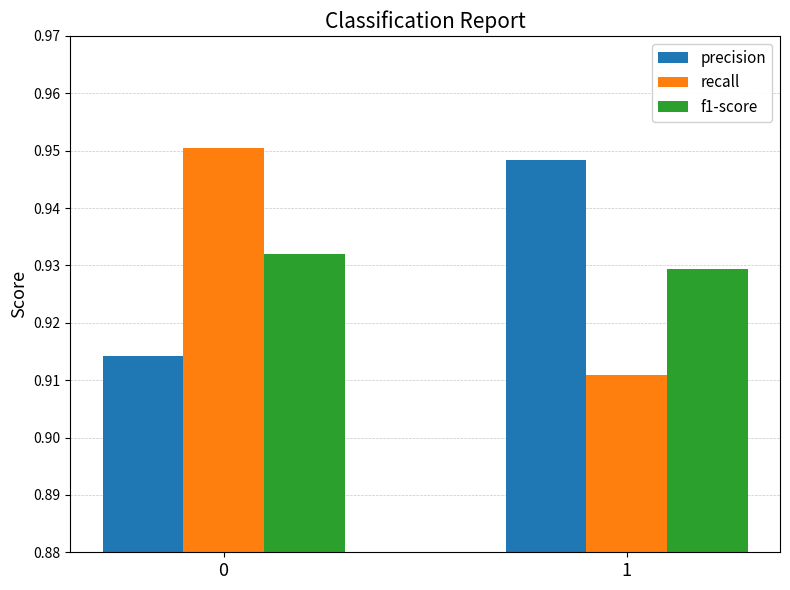

How many f1-score values are between 0 and 1?

2